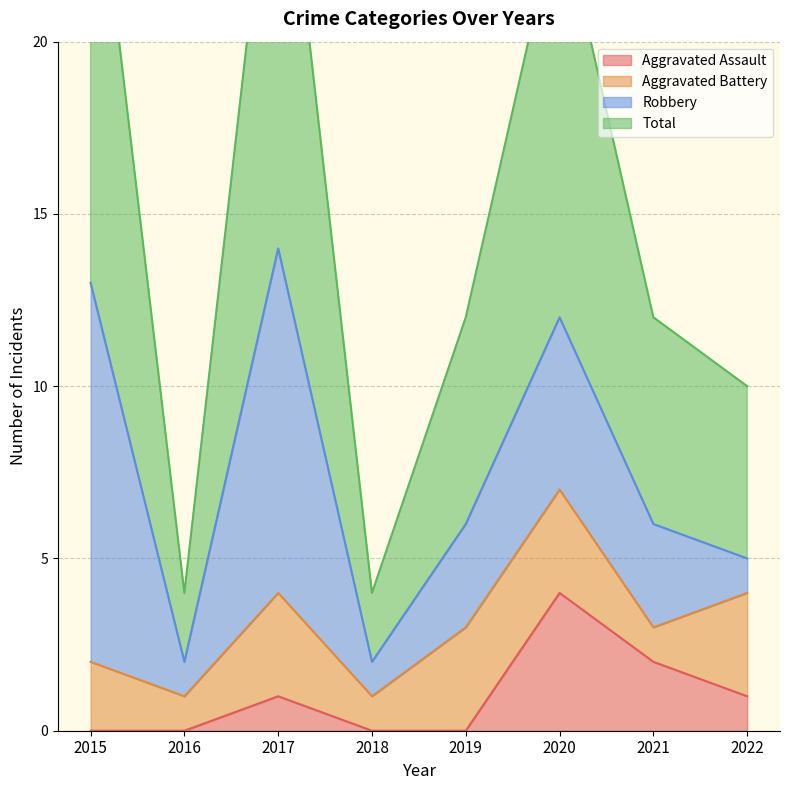

The value of Aggravated Assault at 2020 is 6. True or false?

False